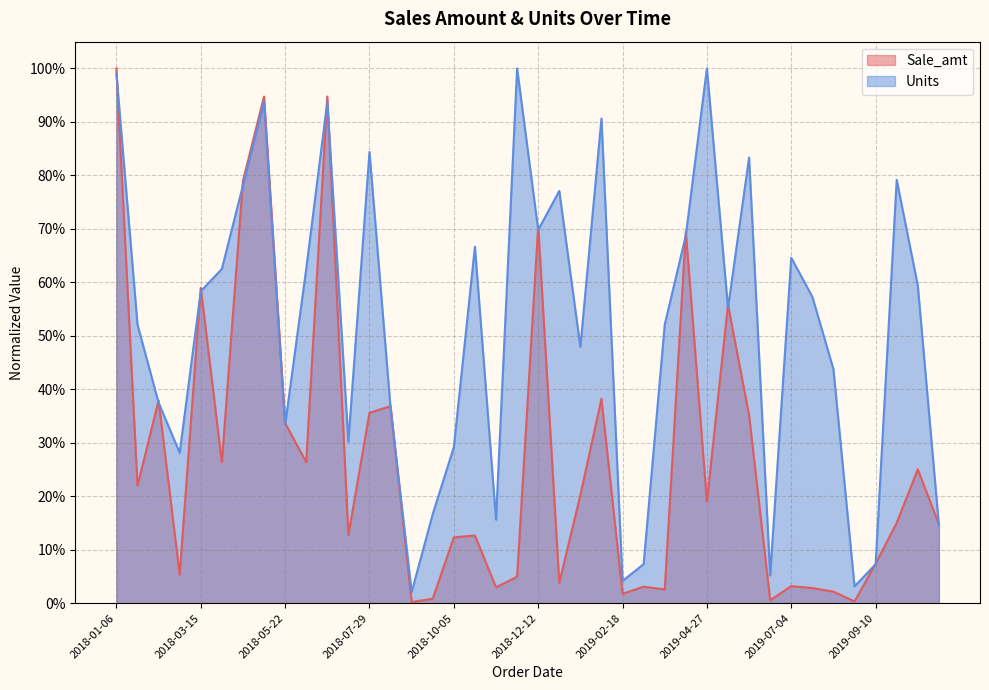

What is the difference between the second highest and second lowest values in the Units series?

1.0